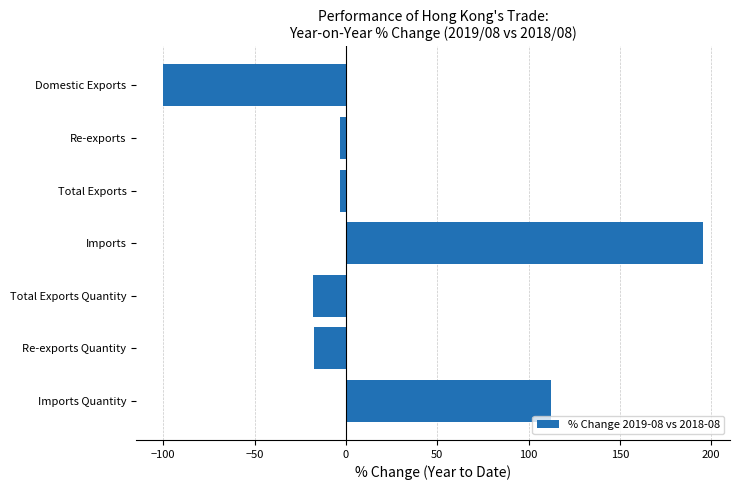

What is the difference between the maximum and second lowest values?

213.3